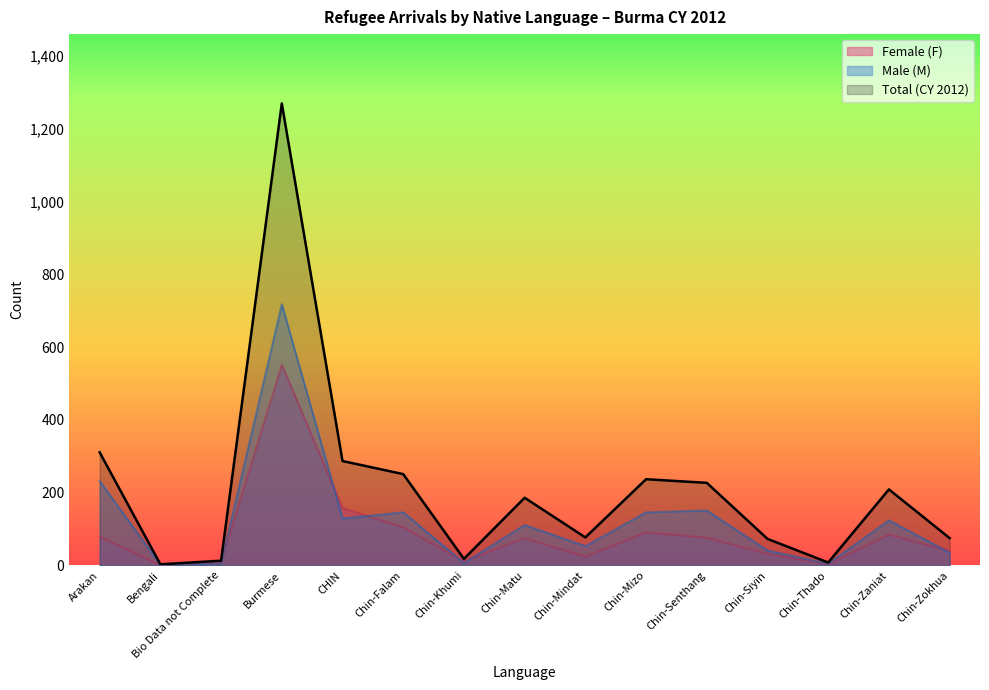

How many data points in Female (F) are less than 75?

7